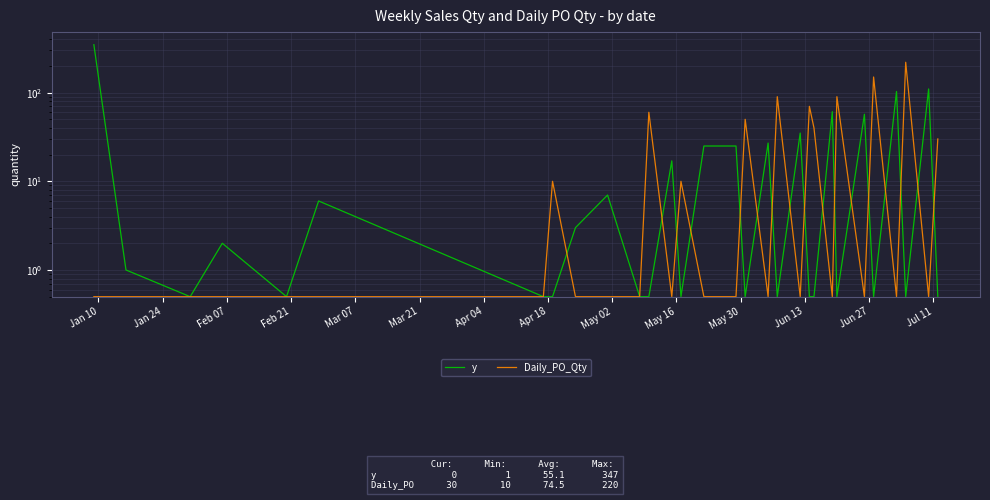

List the series in order of their peak value, highest first.

y, Daily_PO_Qty